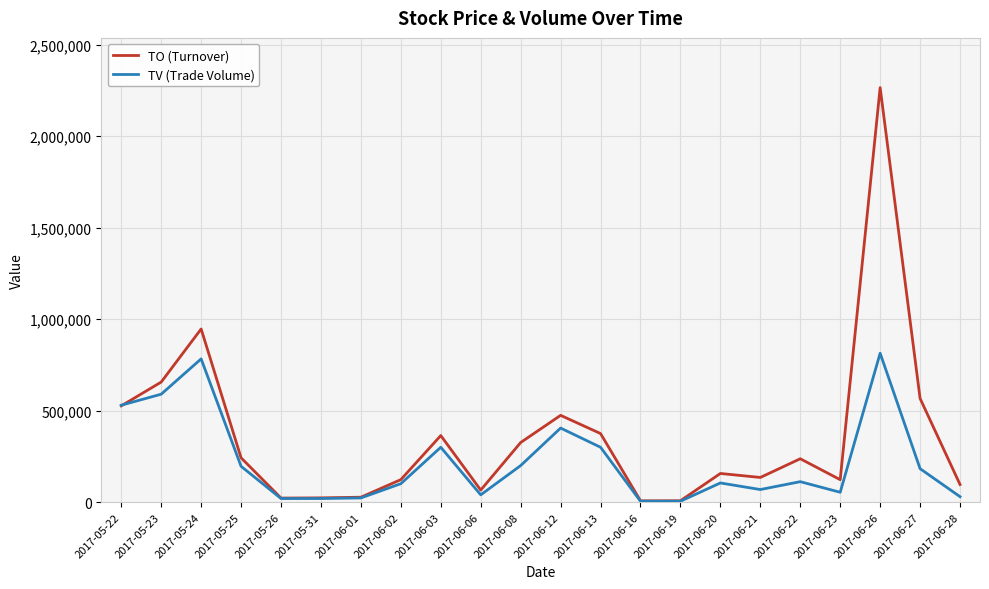

In TO (Turnover), how many points are lower than both neighbors (excluding endpoints)?

5